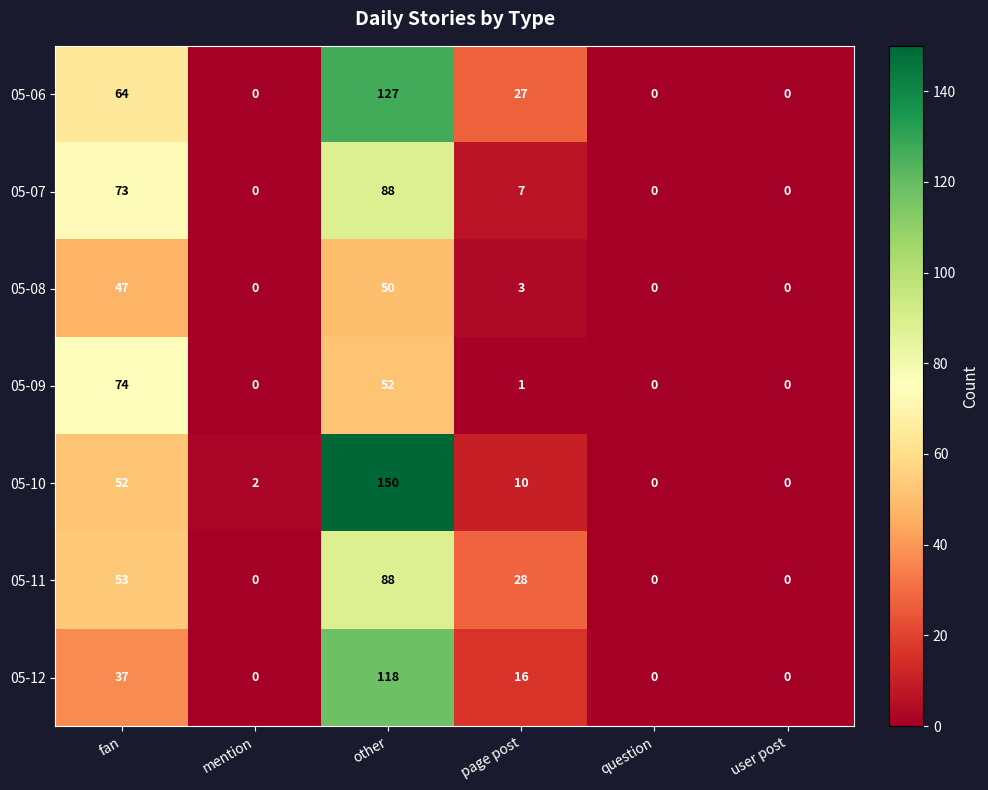

The 05-10 series shows 0 at user post. True or false?

True